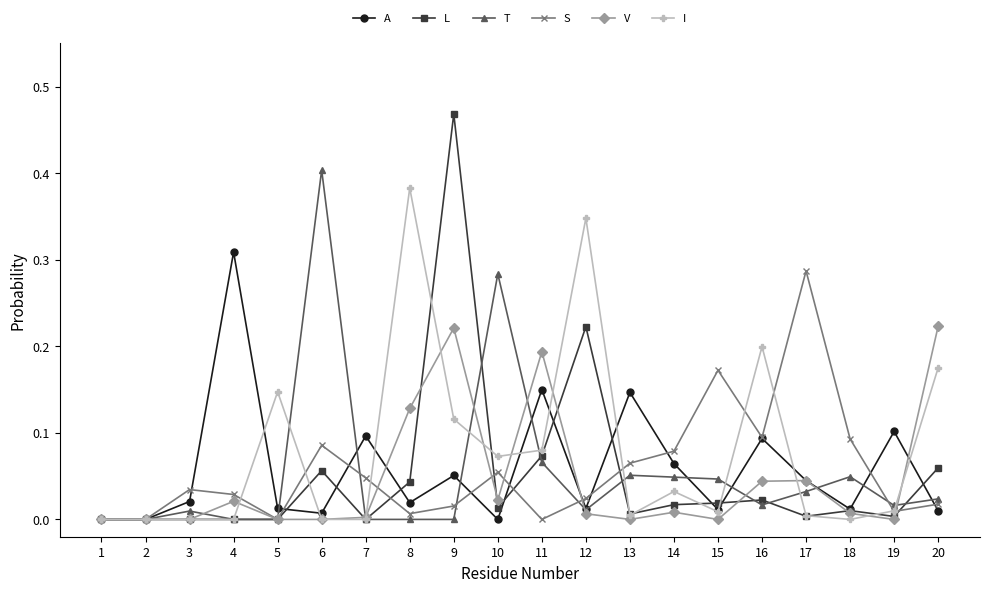

At which label does L reach its peak?

9